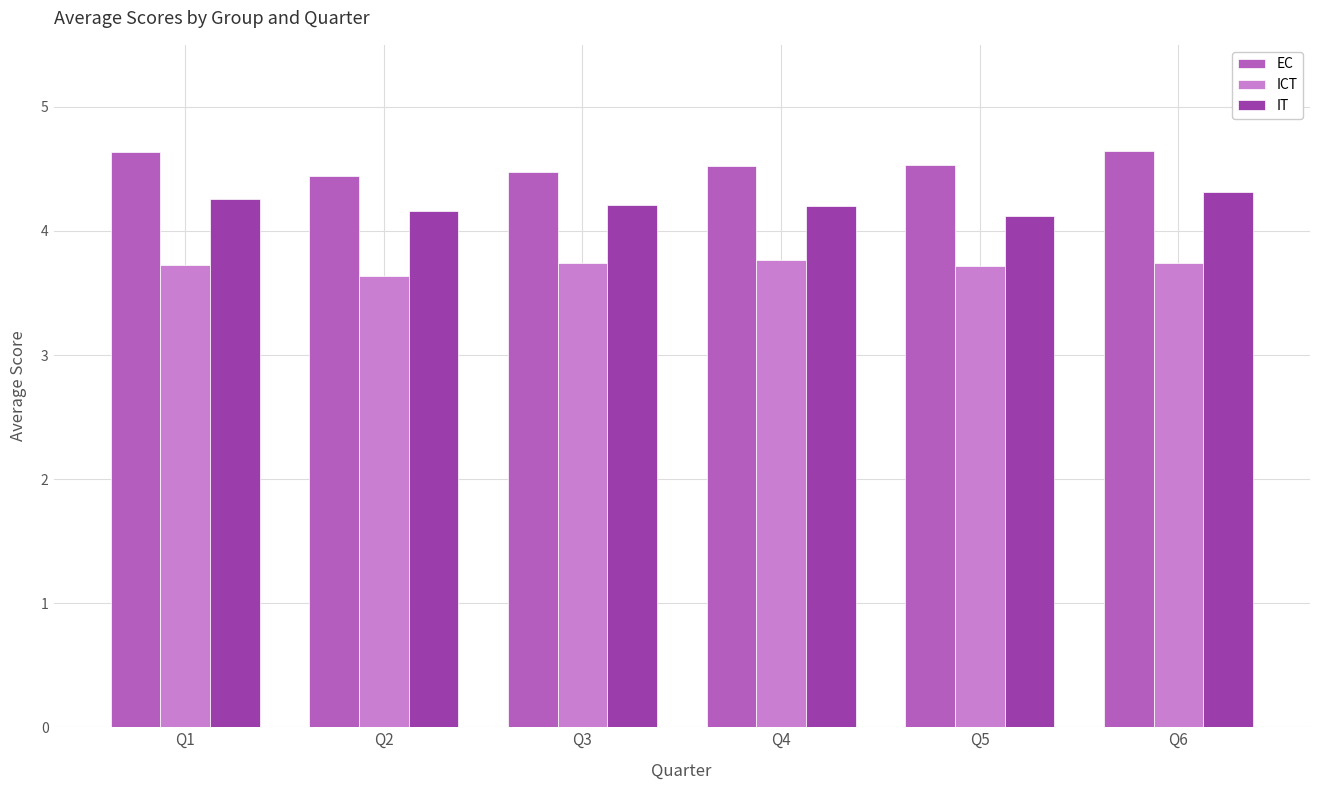

What is the spread (max minus min) of values at Q1?

0.9